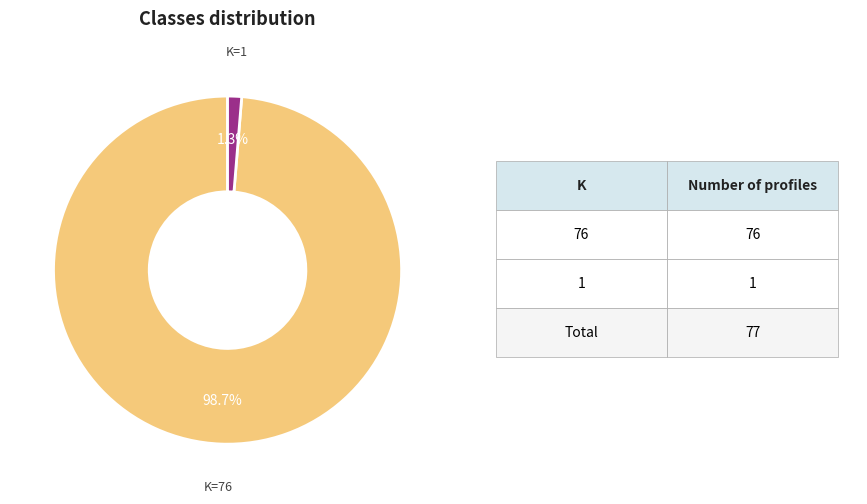

Does any single category account for the majority?

Yes